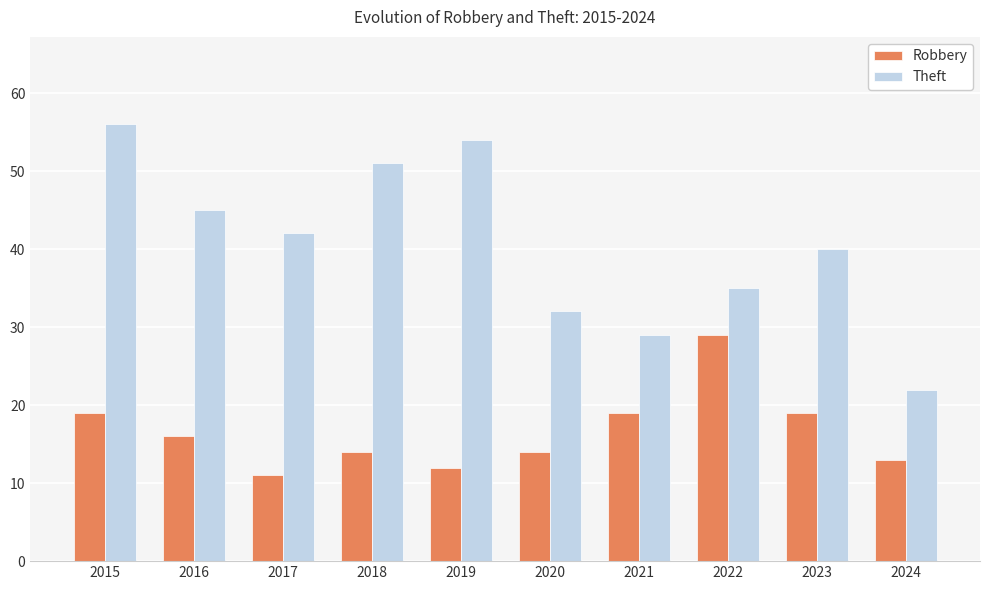

What is the approximate value of Robbery at 2020?

14